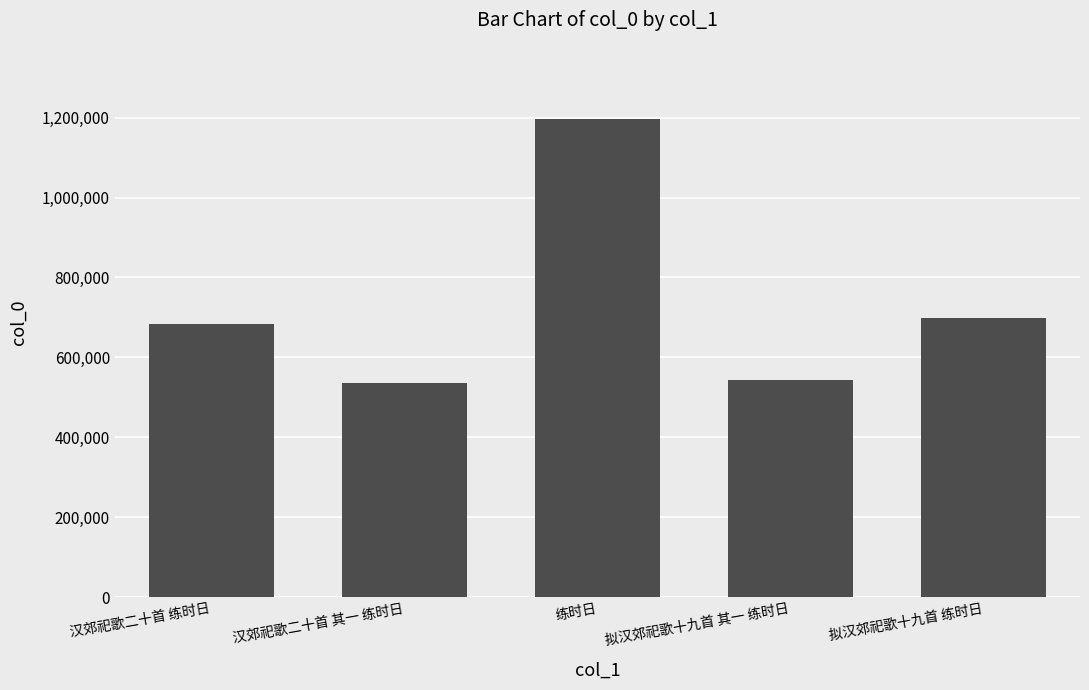

What is the ratio of the value at 汉郊祀歌二十首 其一 练时日 to the value at 汉郊祀歌二十首 练时日?

0.8